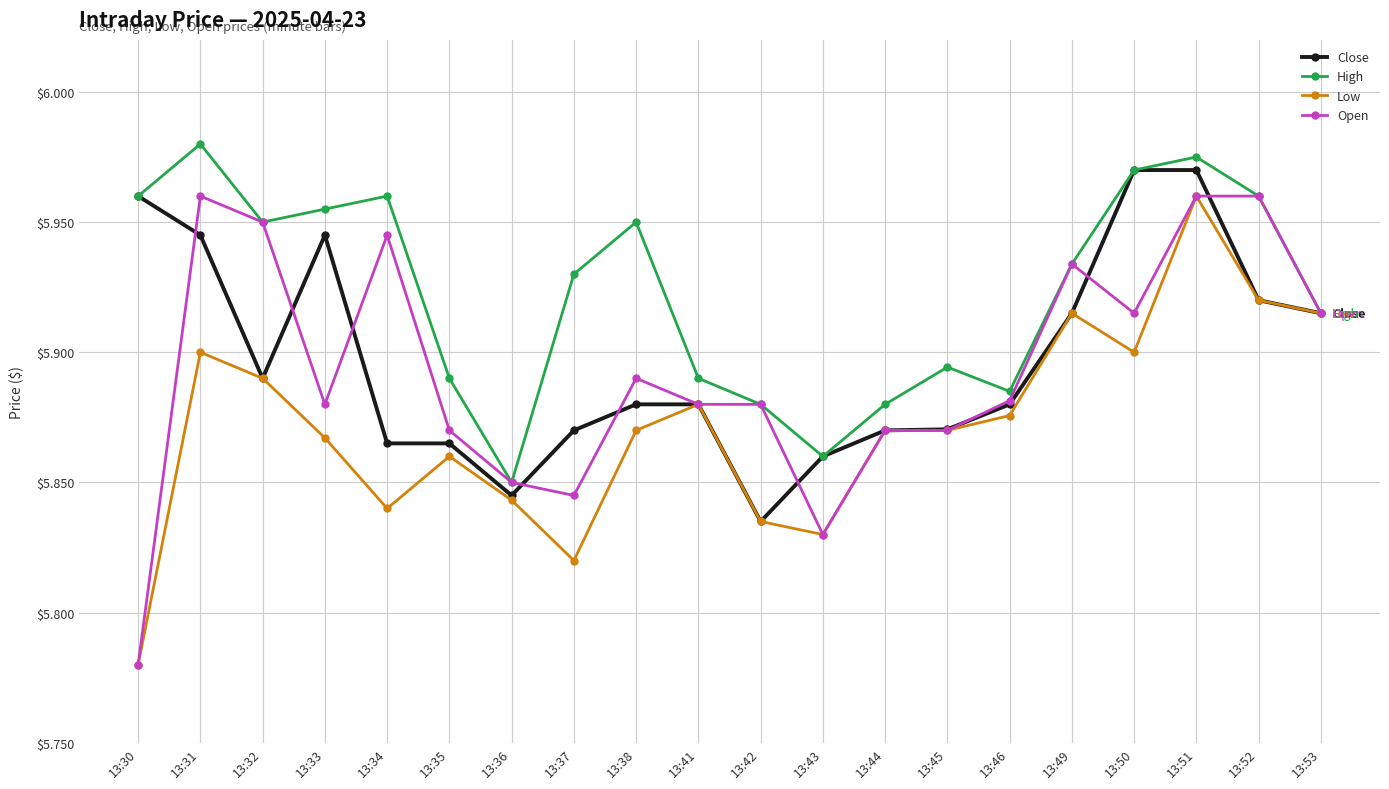

Is it true that Close equals 7.9 at 13:42?

False